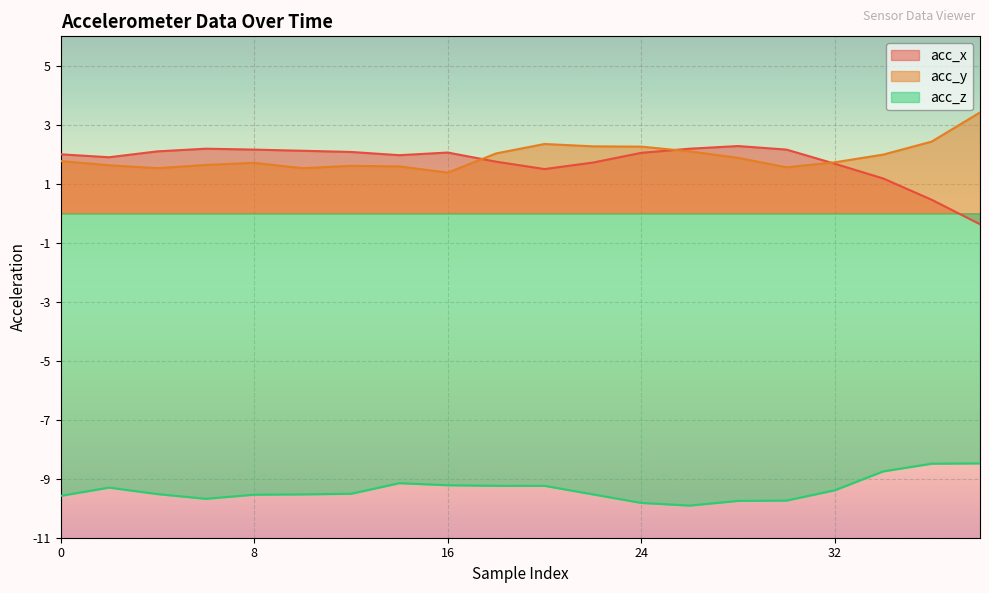

Read the acc_y value at 8.

1.7